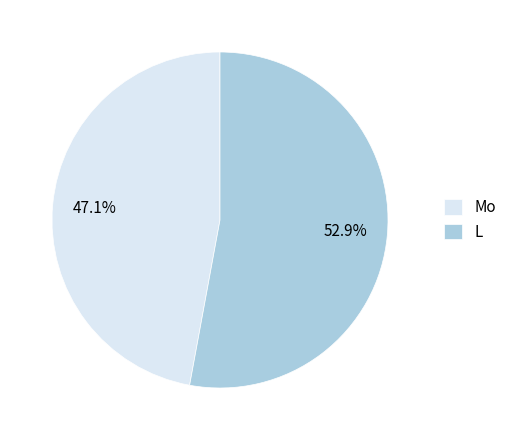

What percentage is NOT represented by Mo?

52.9%